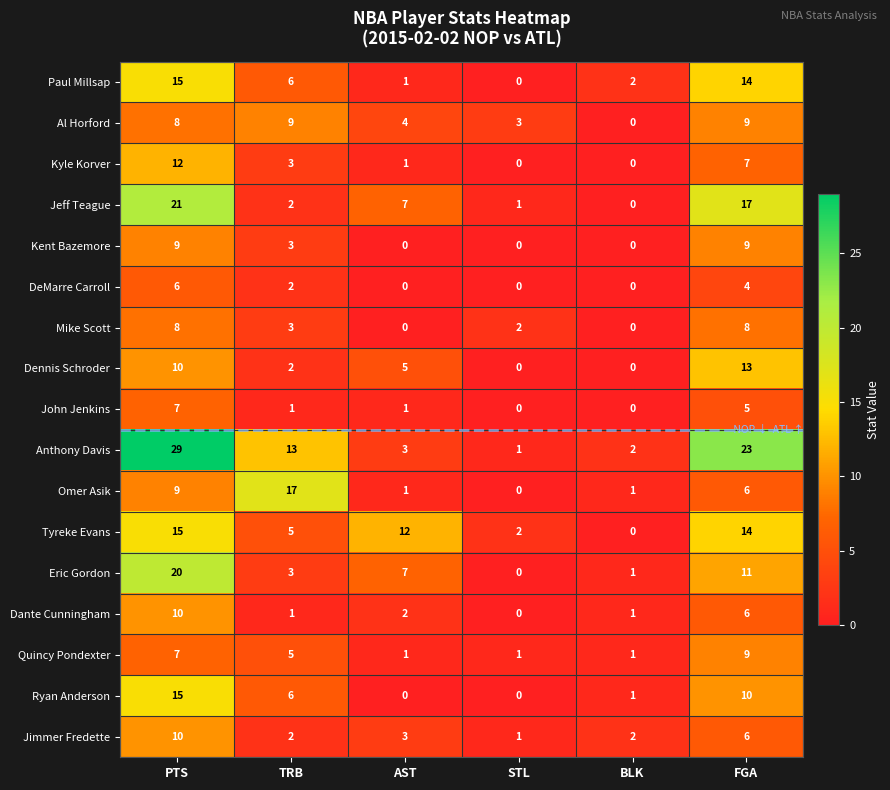

At how many categories does at least one series exceed 13?

3